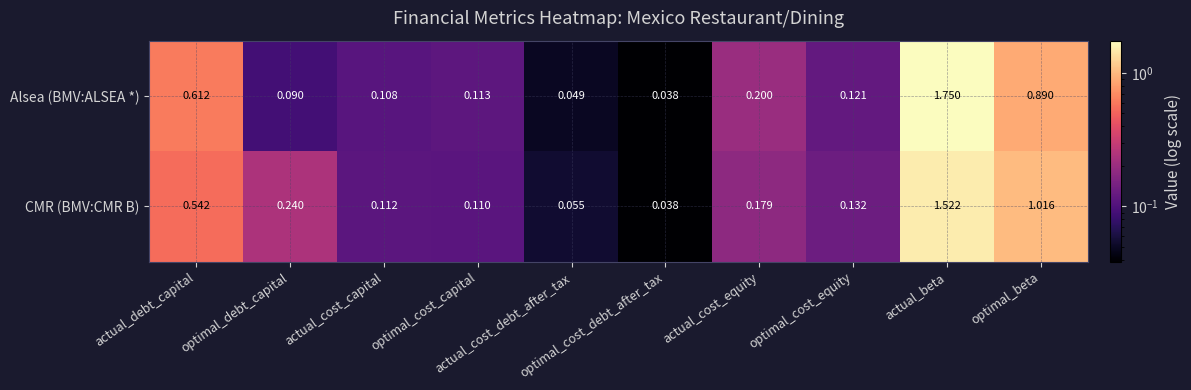

Which series has the widest spread of values?

Alsea (BMV:ALSEA *)